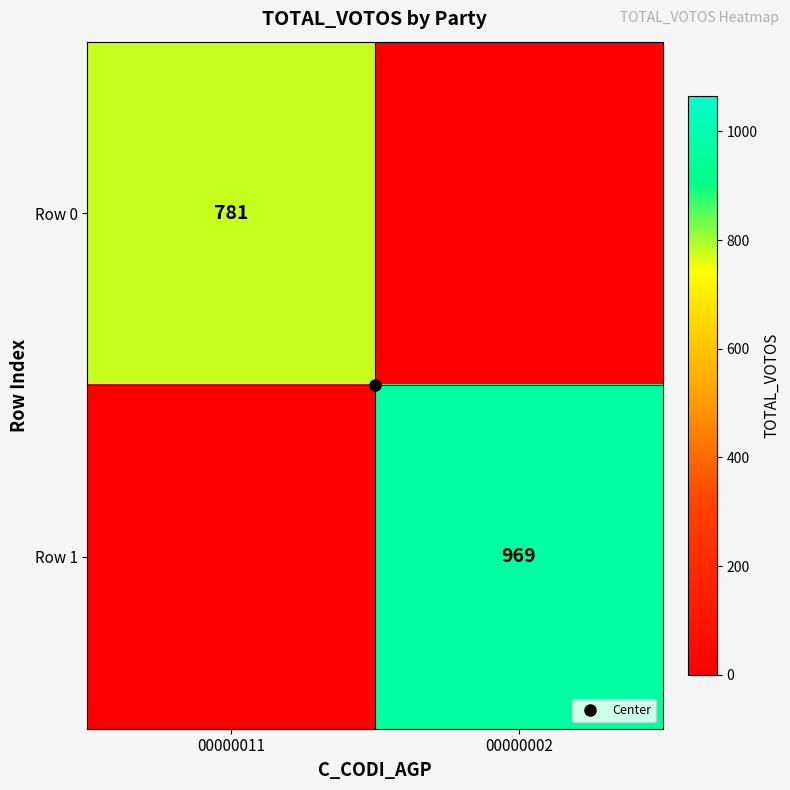

What is the sum of all Row 1 values?

969